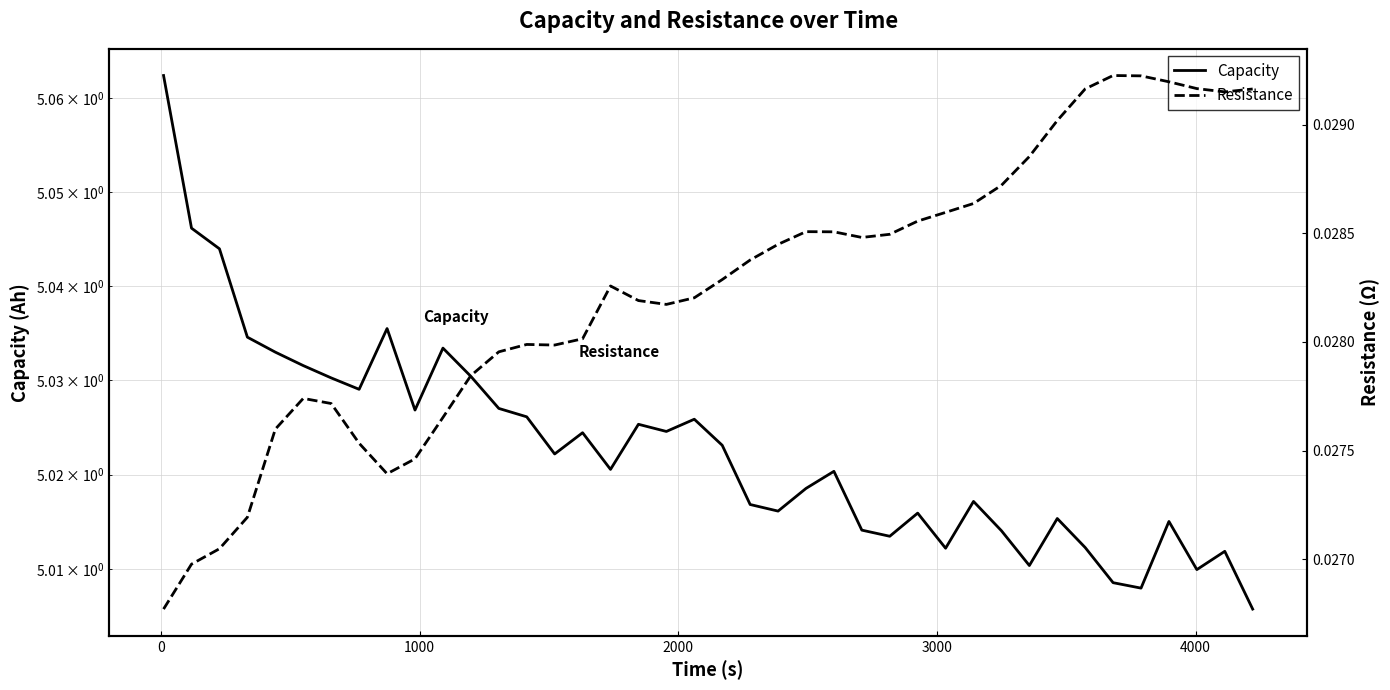

The Capacity series shows 7.9 at 27. True or false?

False